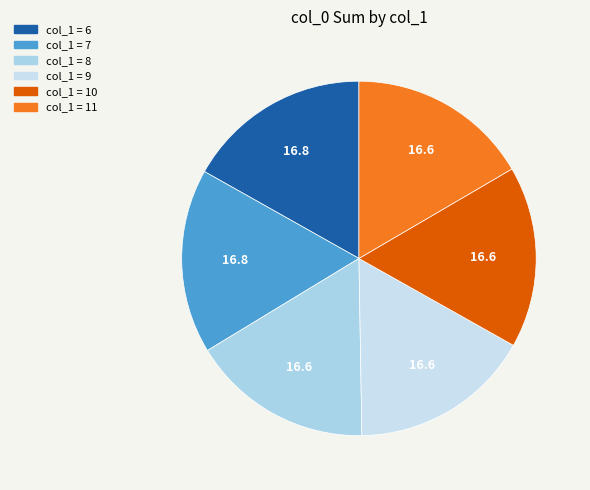

How many segments does this pie chart have?

6